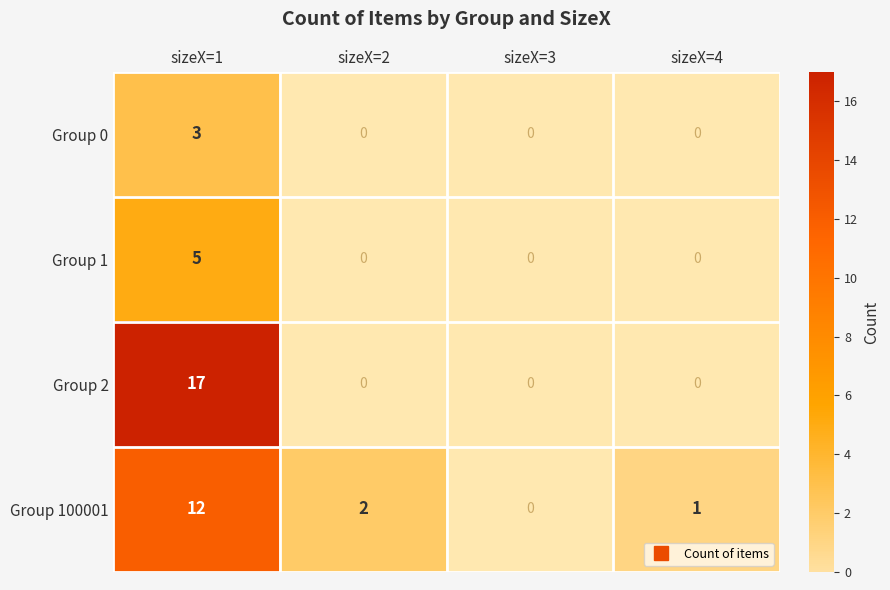

The value of Group 0 at sizeX=1 is 1.6. True or false?

False